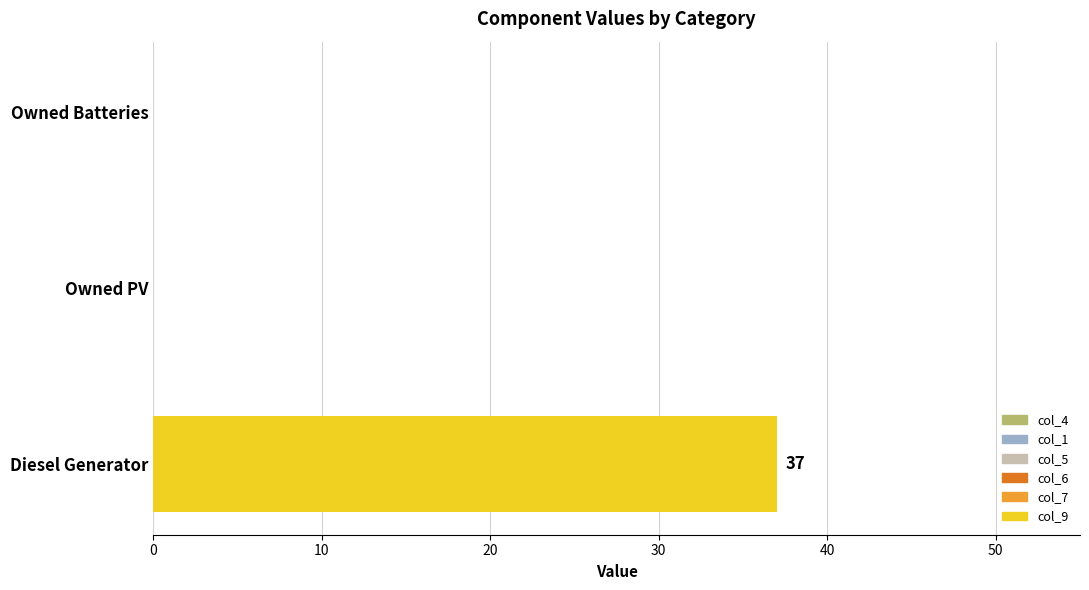

At how many categories does at least one series exceed 30?

1